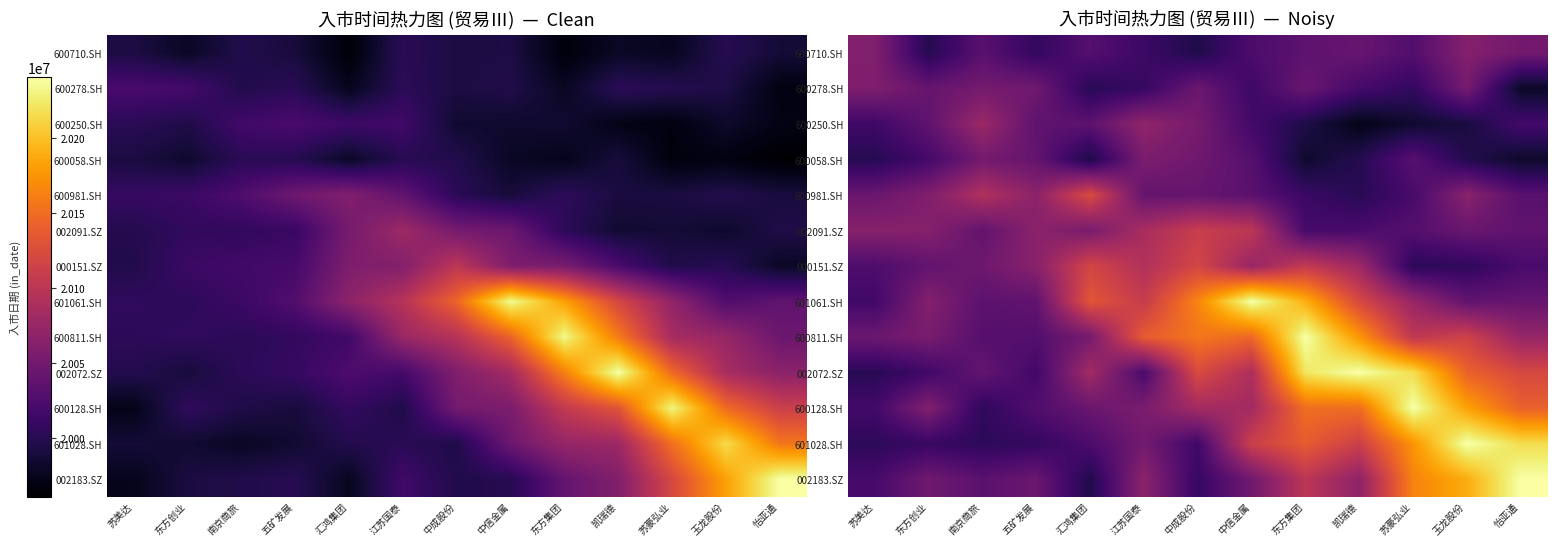

What is the difference between the highest and lowest values at 江苏国泰?

0.5